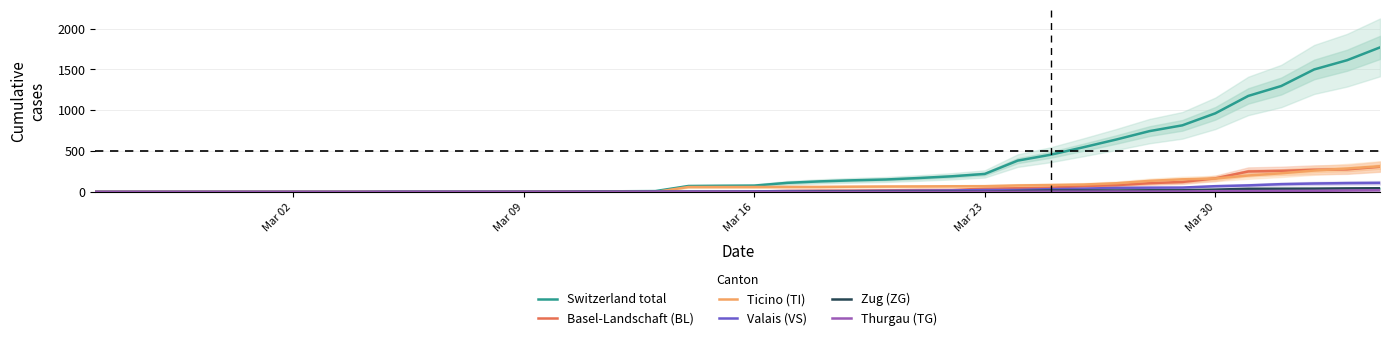

What is the maximum value for Switzerland total?

1770